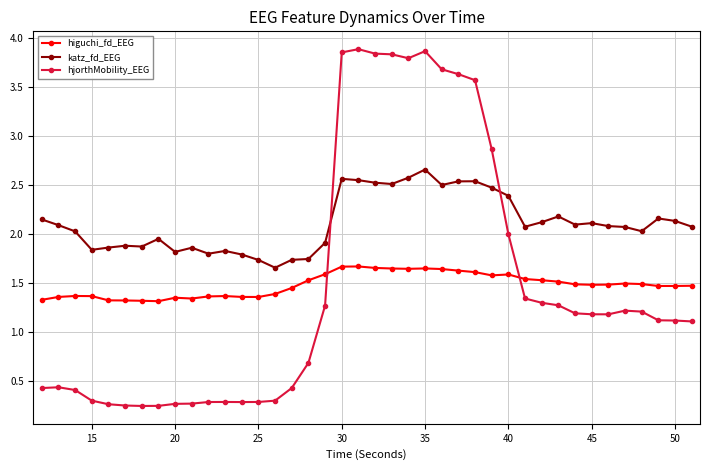

What is the value of the hjorthMobility_EEG point at the 16th from the left?

0.4